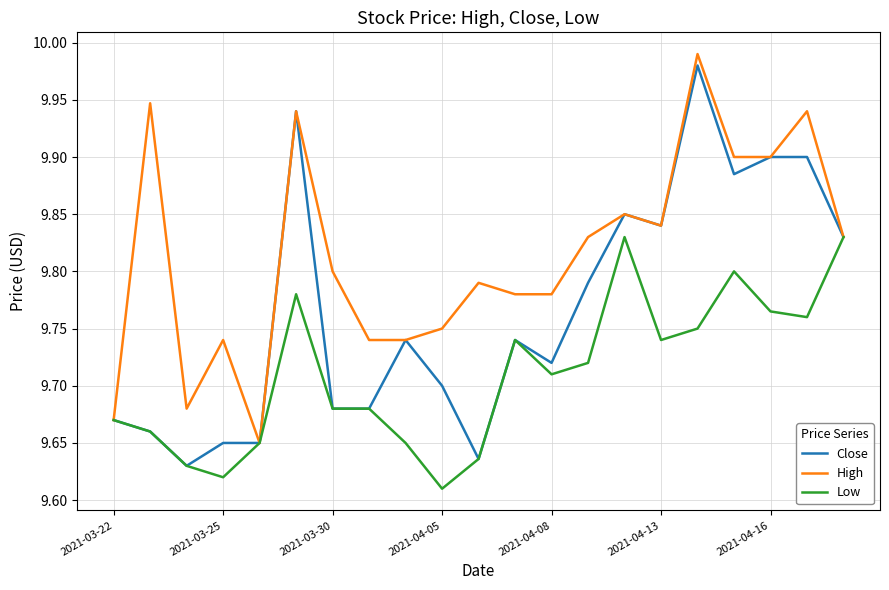

List the series in order of their overall mean, highest first.

High, Close, Low